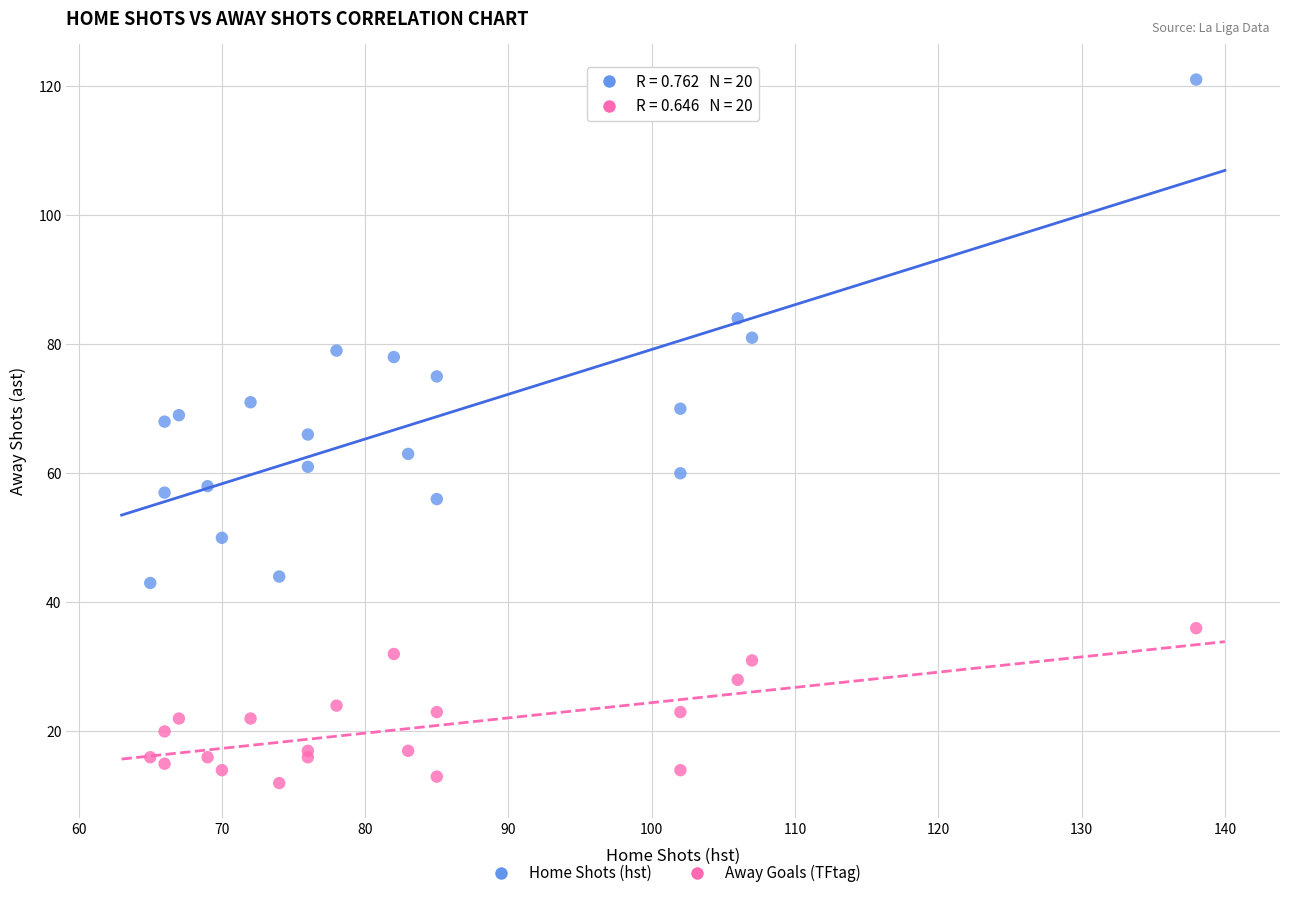

Which series has the widest spread of Y values?

Home Shots (hst)